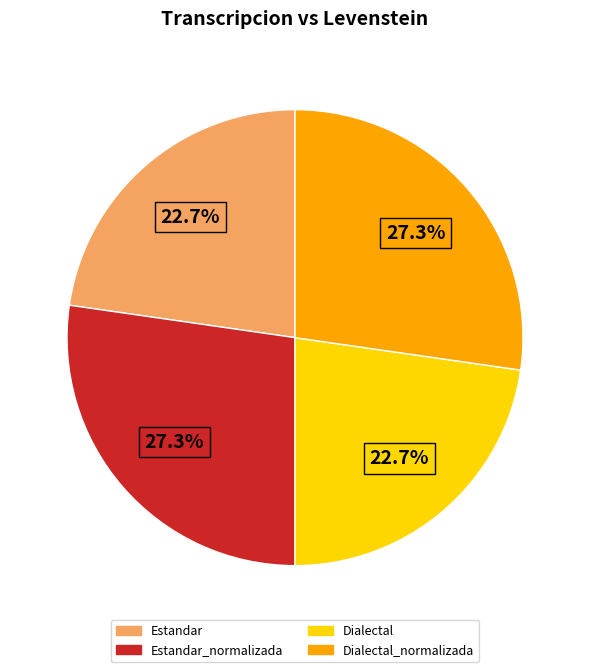

Does any single category account for the majority?

No